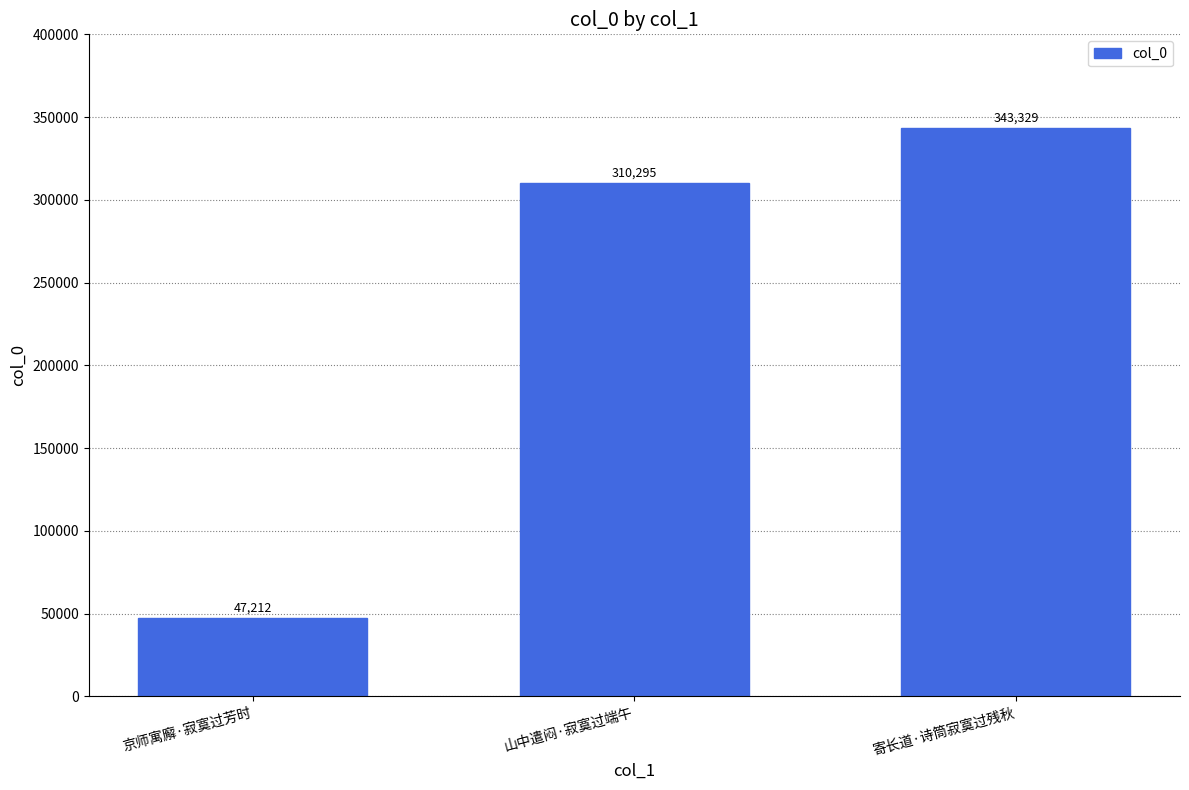

What is the label of the 3rd bar from the right?

京师寓廨·寂寞过芳时